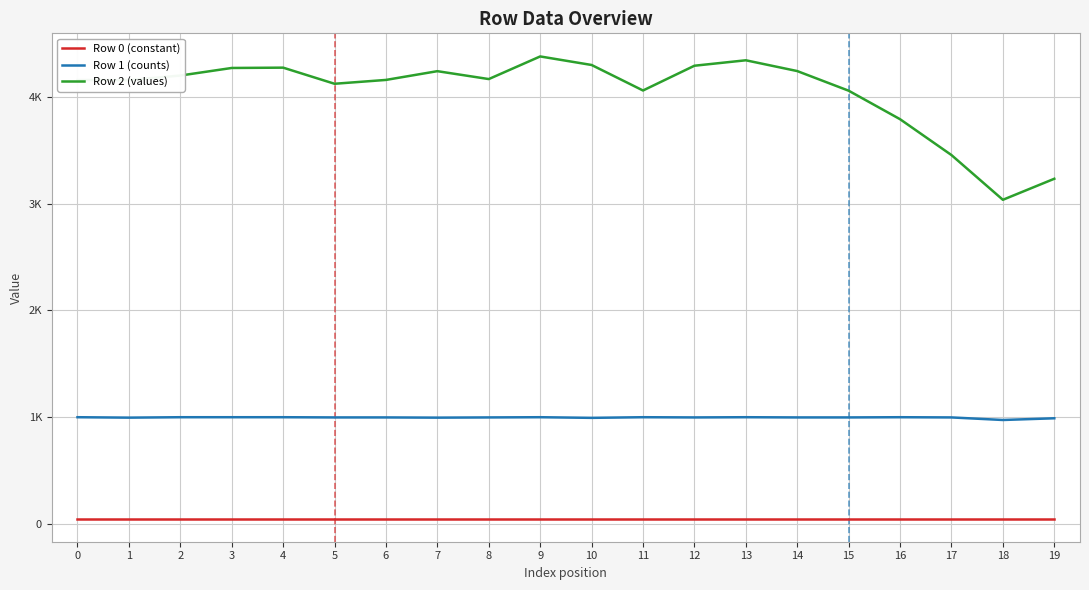

Is this an area chart (filled region under the line)?

No